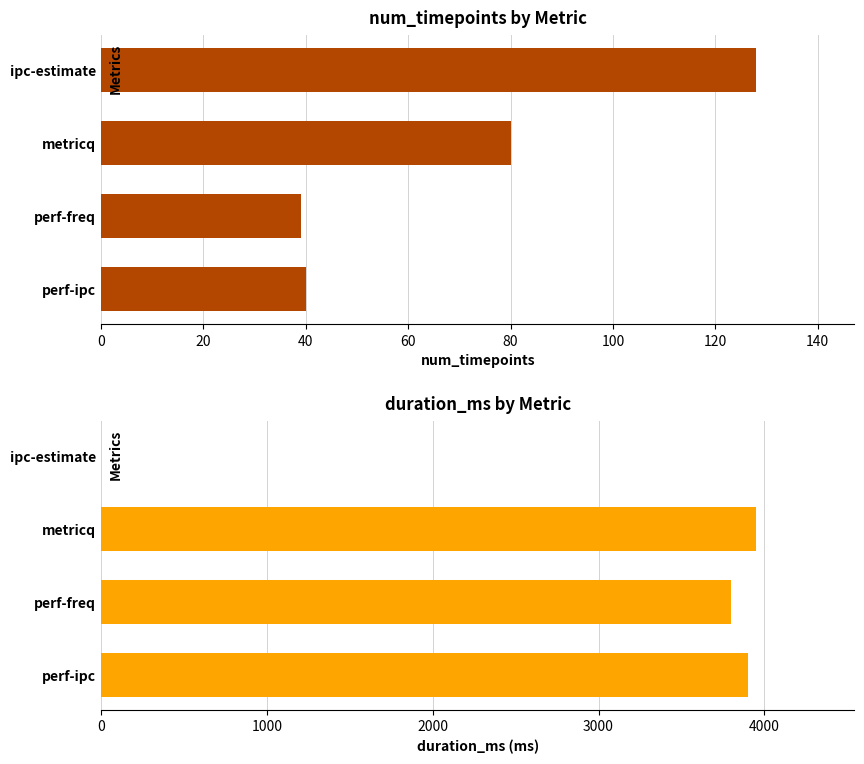

How many series are shown in this chart?

2